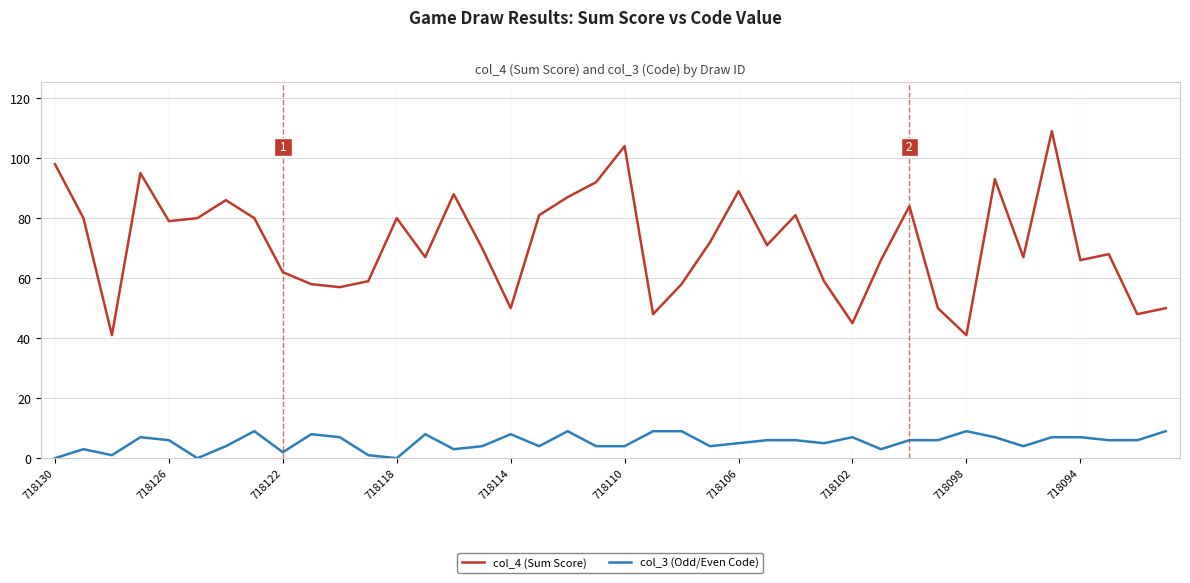

True or false: col_4 (Sum Score) and col_3 (Odd/Even Code) intersect in this chart.

False